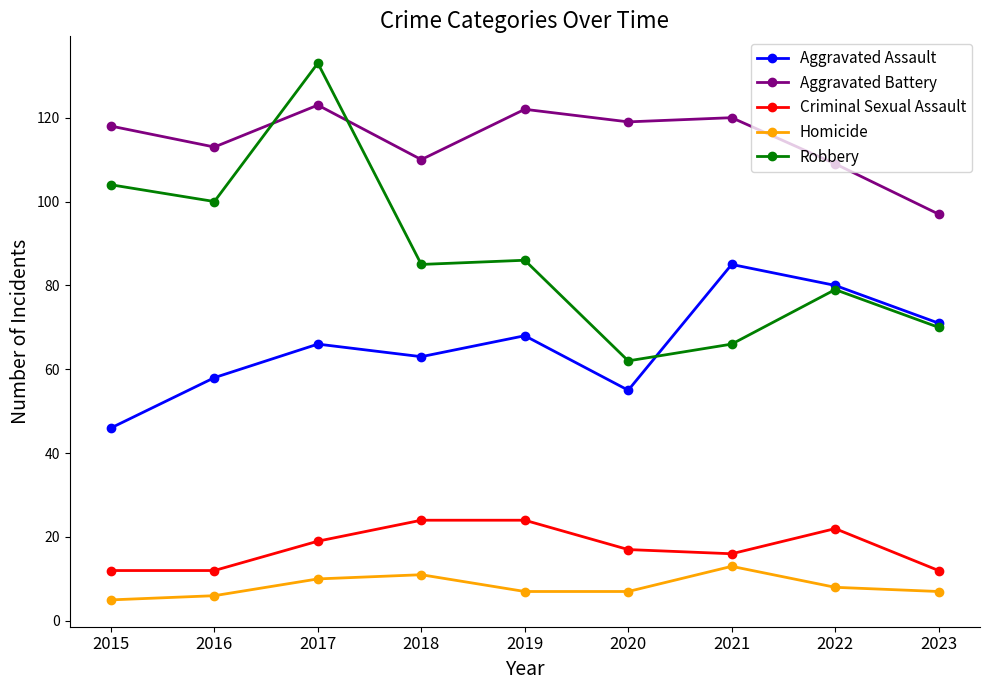

The value of Robbery at 2020 is 62. True or false?

True